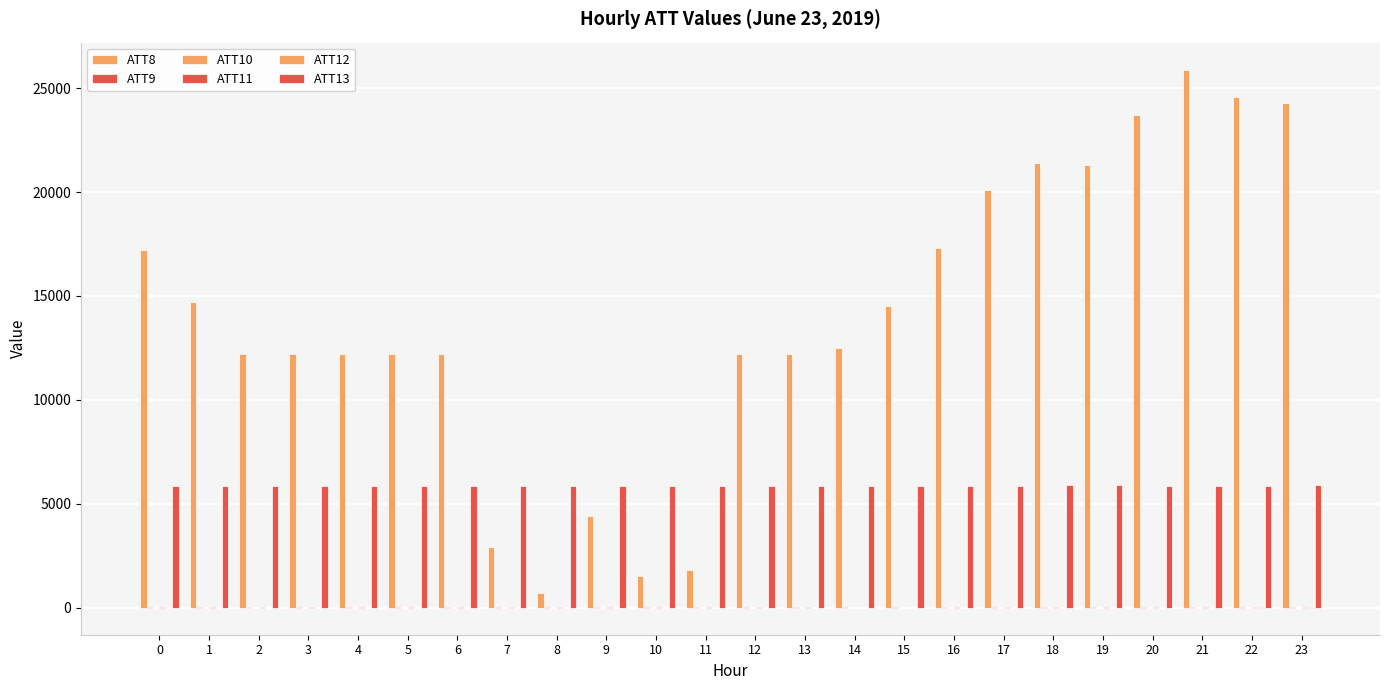

What is the difference between the maximum and minimum values in the ATT11 series?

12.4